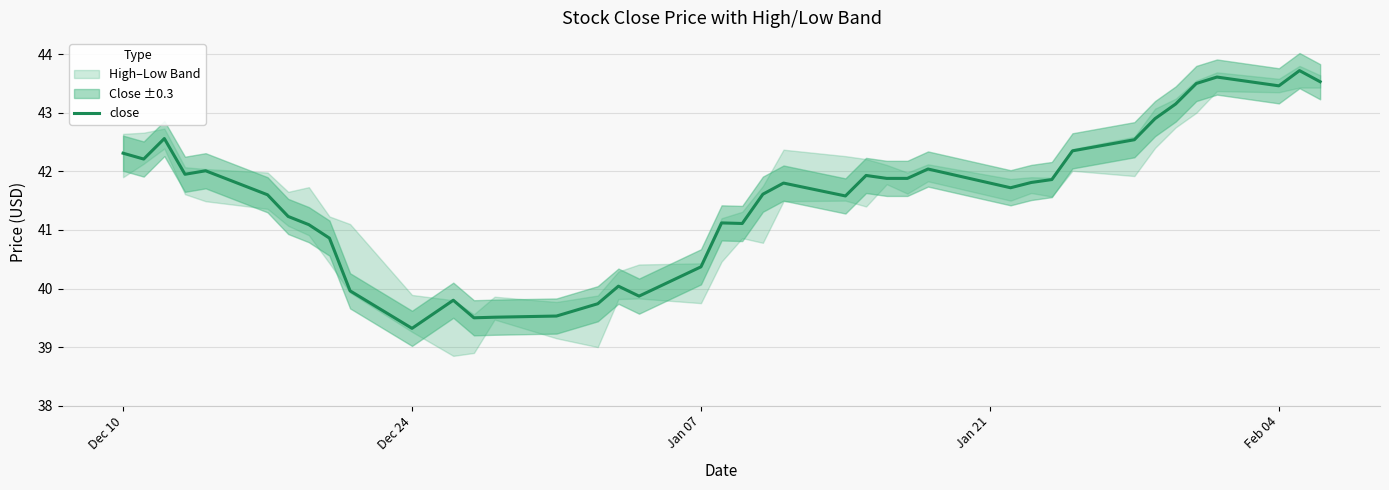

What is the value of the 23rd point from the left?

41.8